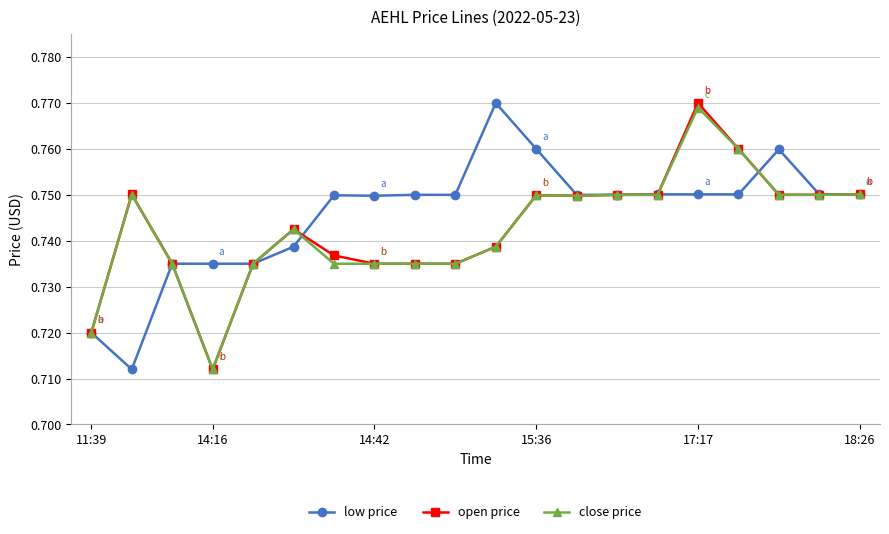

Count the open price values in the range 0 to 1.

20